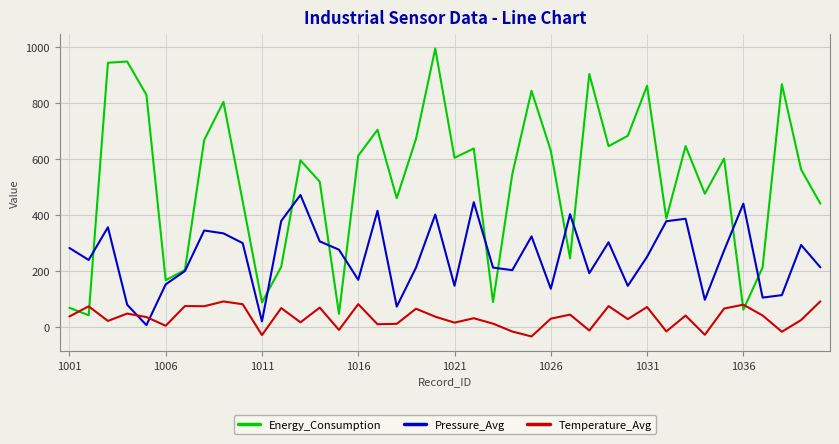

What is the smallest value displayed?

-34.8